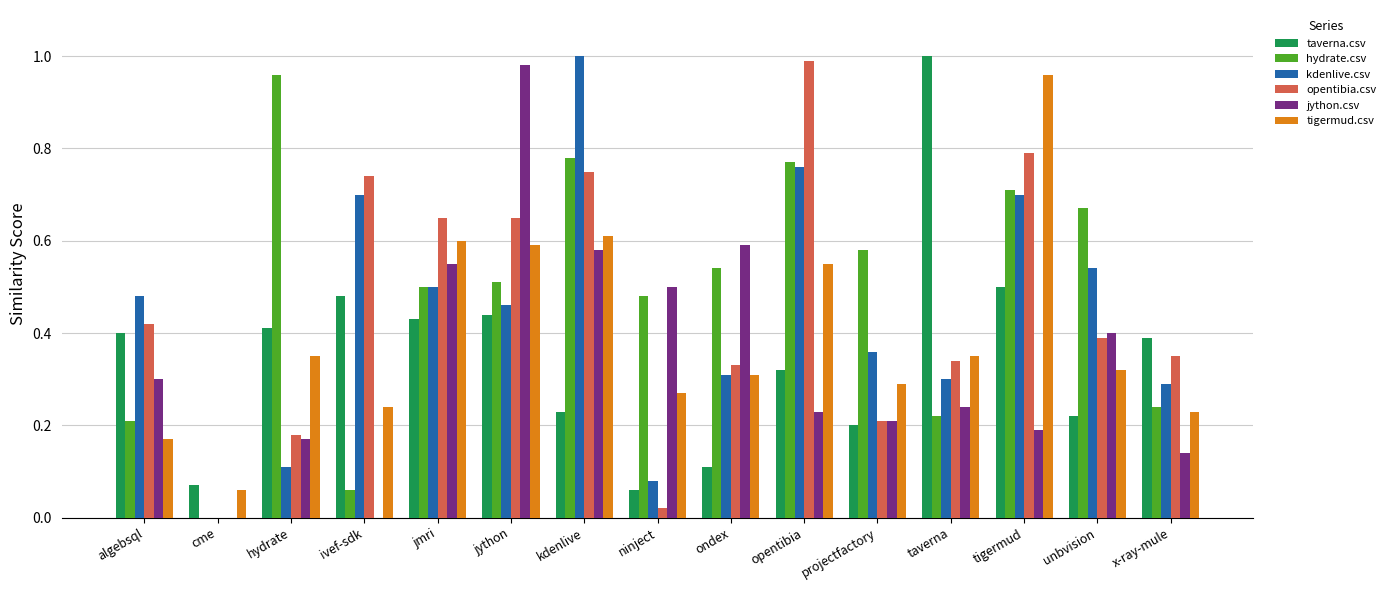

True or false: hydrate.csv has a value of 0.3 at hydrate.

False